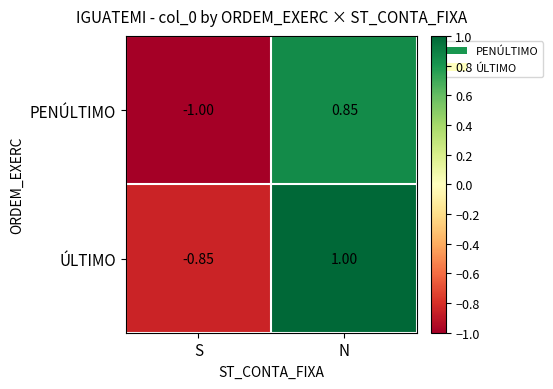

Rank the series by their maximum value, from highest to lowest.

ÚLTIMO, PENÚLTIMO